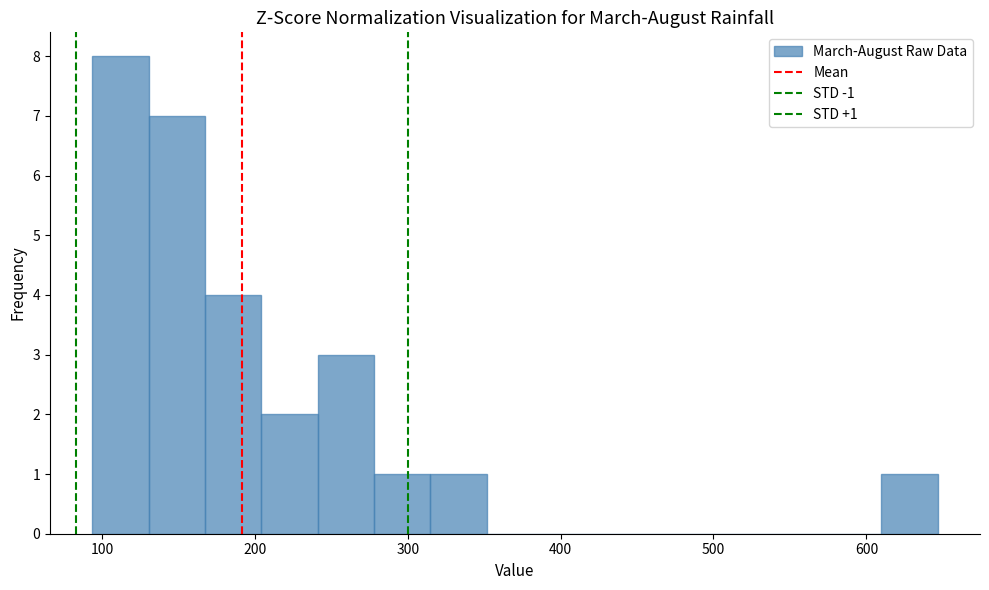

Read against the x-axis, roughly where is the centre of the tallest bar?

110